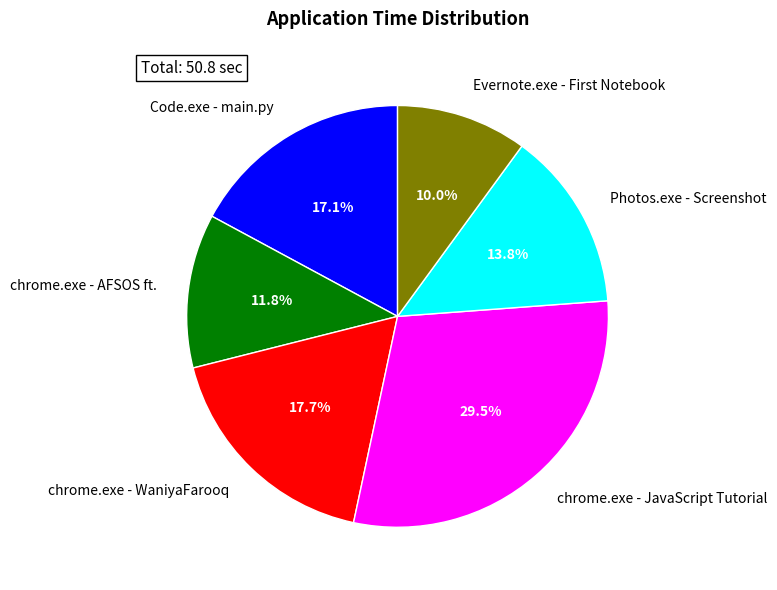

Is there any slice that represents more than half of the pie?

No